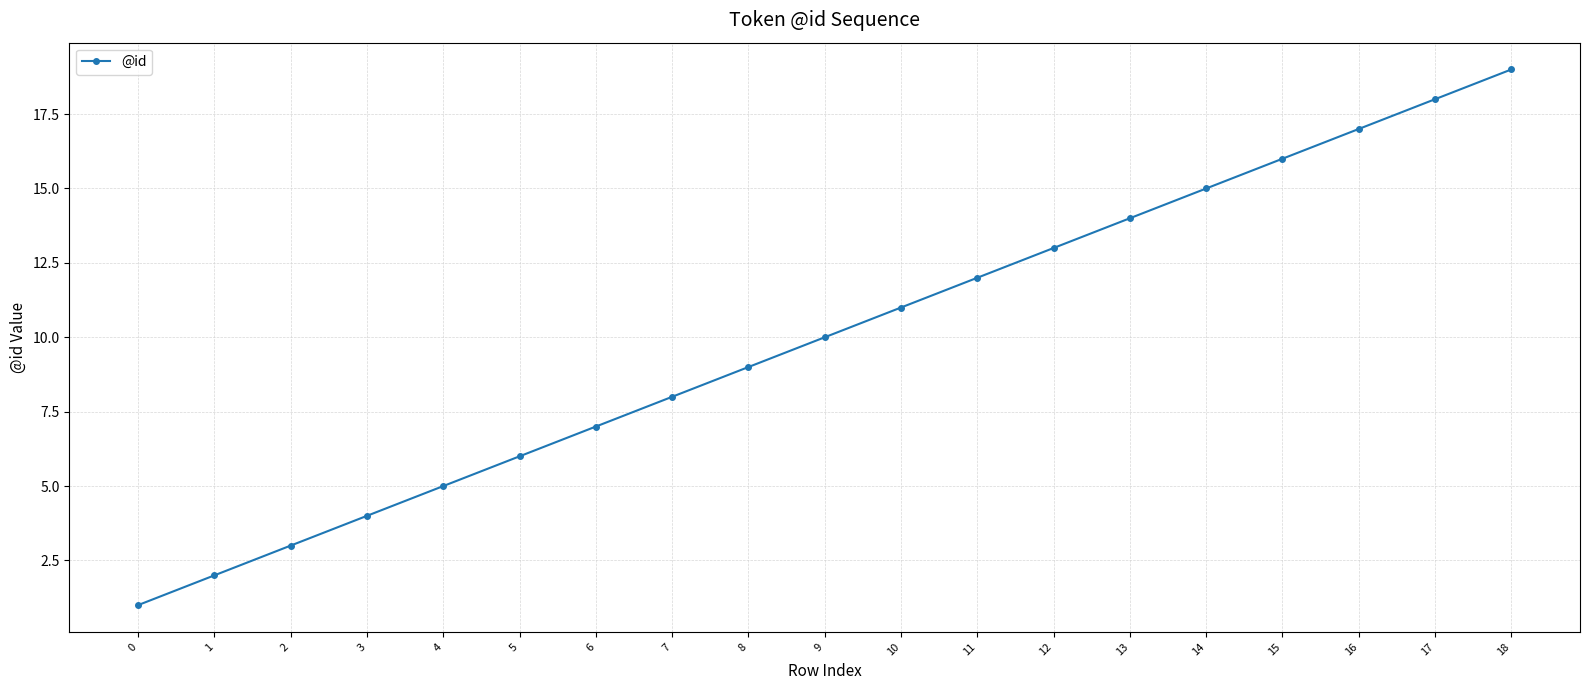

Reading right to left, list all the values displayed in this chart.

18=19	17=18	16=17	15=16	14=15	13=14	12=13	11=12	10=11	9=10	8=9	7=8	6=7	5=6	4=5	3=4	2=3	1=2	0=1